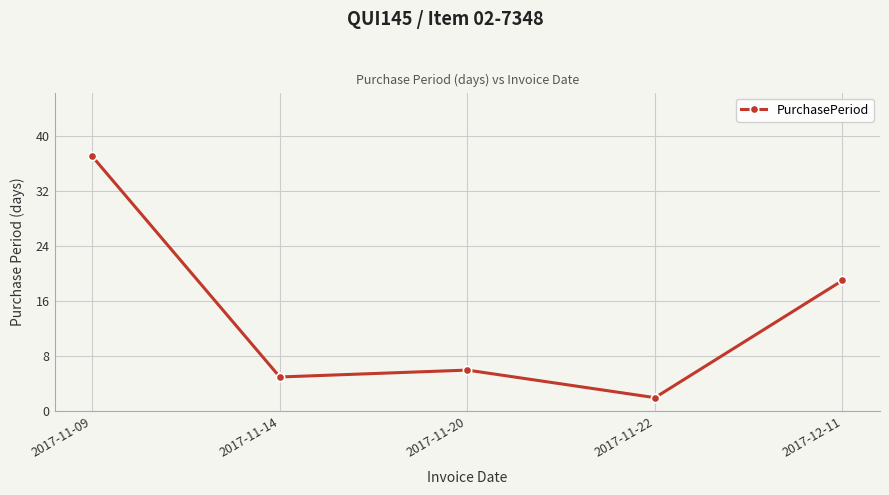

What is the difference between the maximum and minimum values?

35